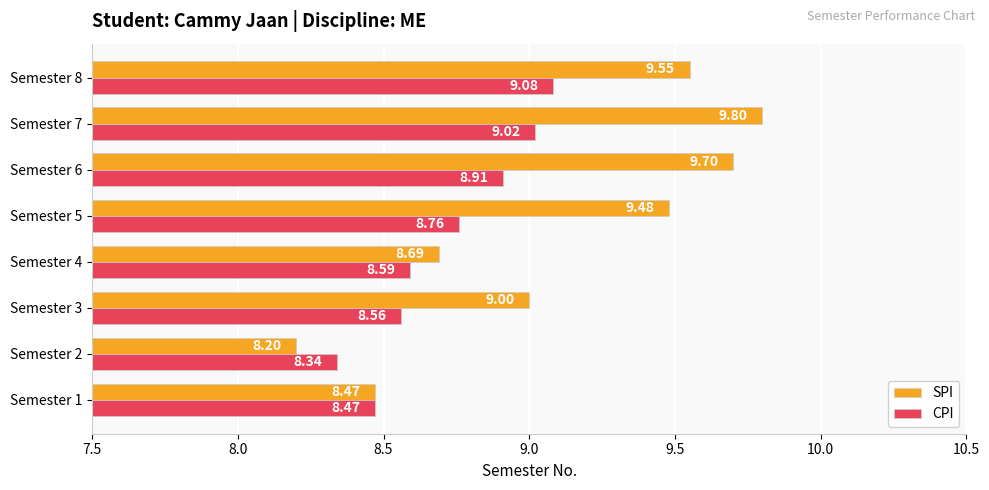

Which series has the largest range (max minus min)?

SPI